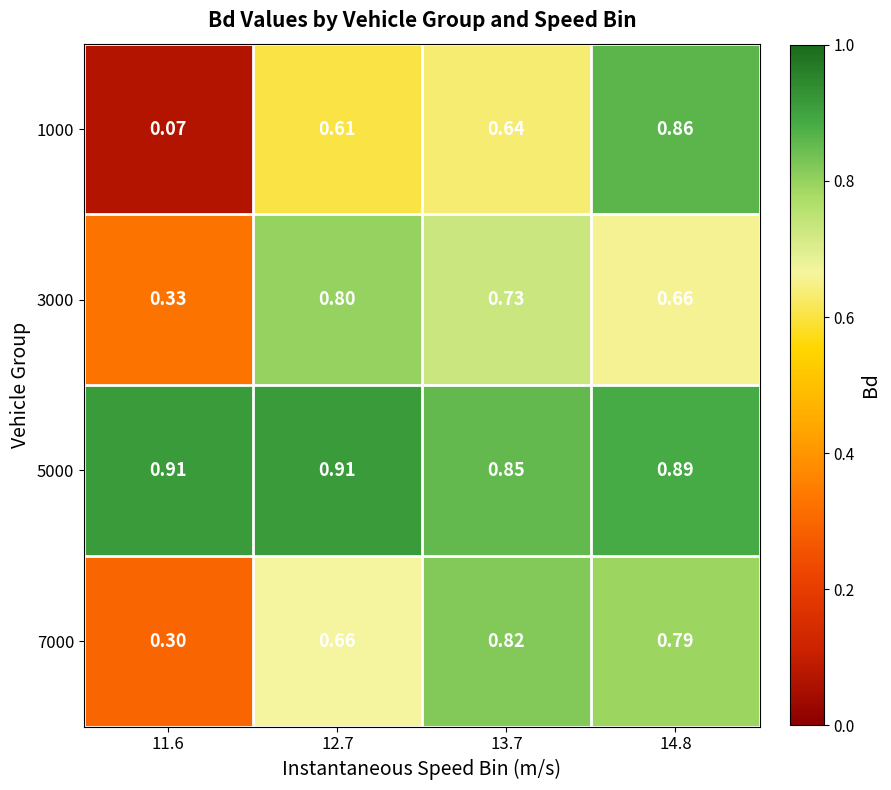

Is the value of 3000 at 13.7 greater than the value of 1000 at 14.8?

No